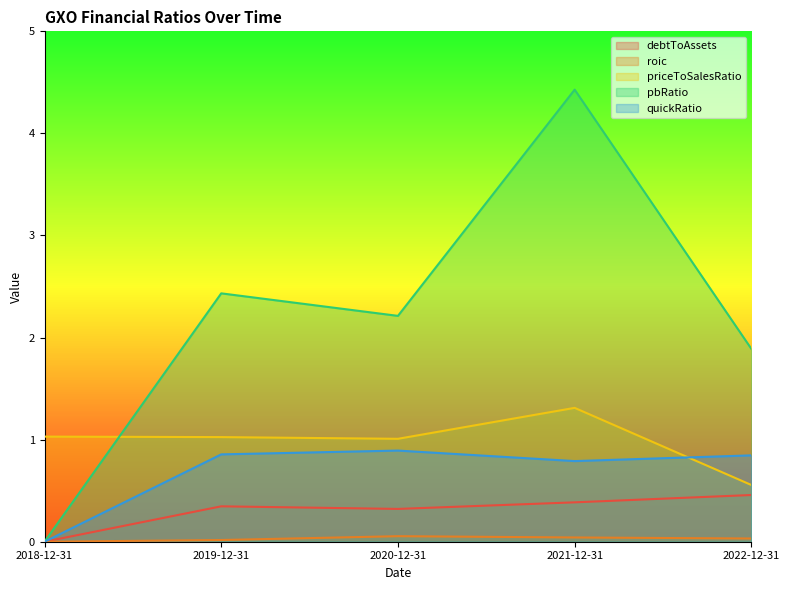

What position from the left is 2021-12-31?

4